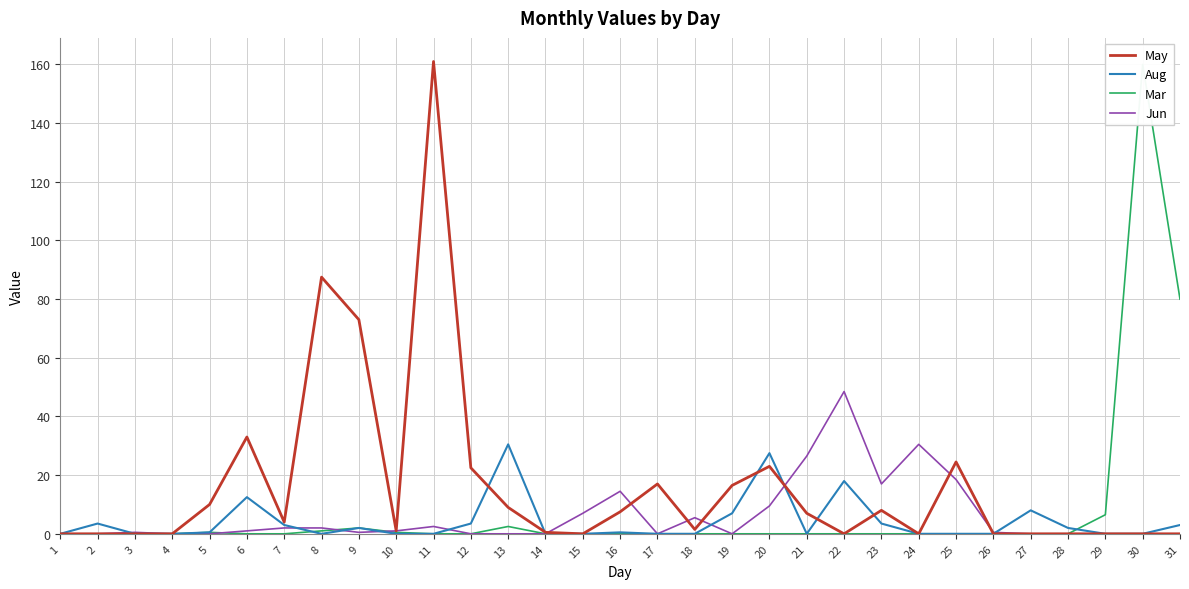

At which category does May reach its first local valley?

7